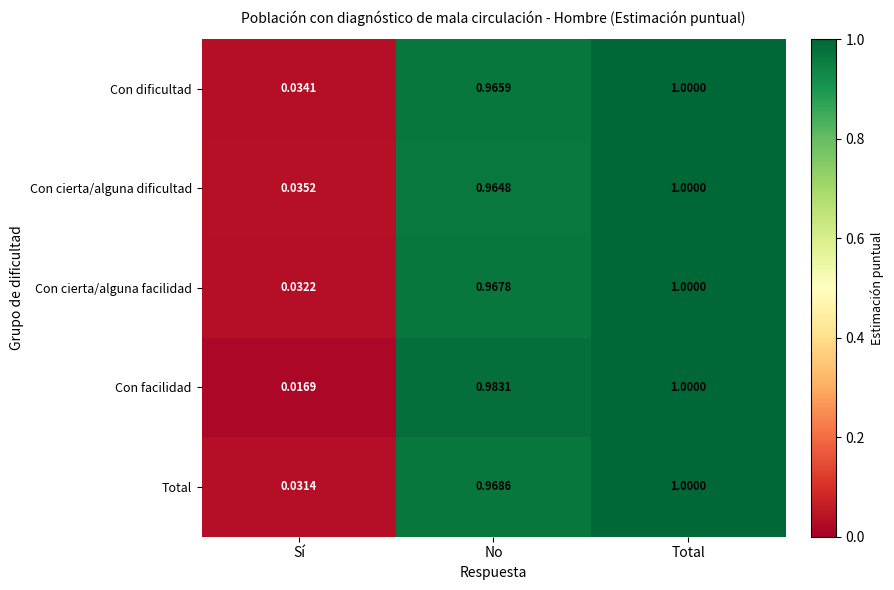

At Sí, list the series in order from smallest to largest.

Con facilidad, Total, Con cierta/alguna facilidad, Con dificultad, Con cierta/alguna dificultad